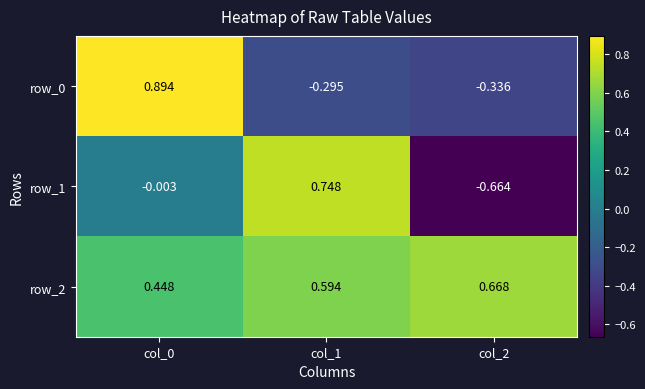

Which category has the lowest value across all series?

col_2